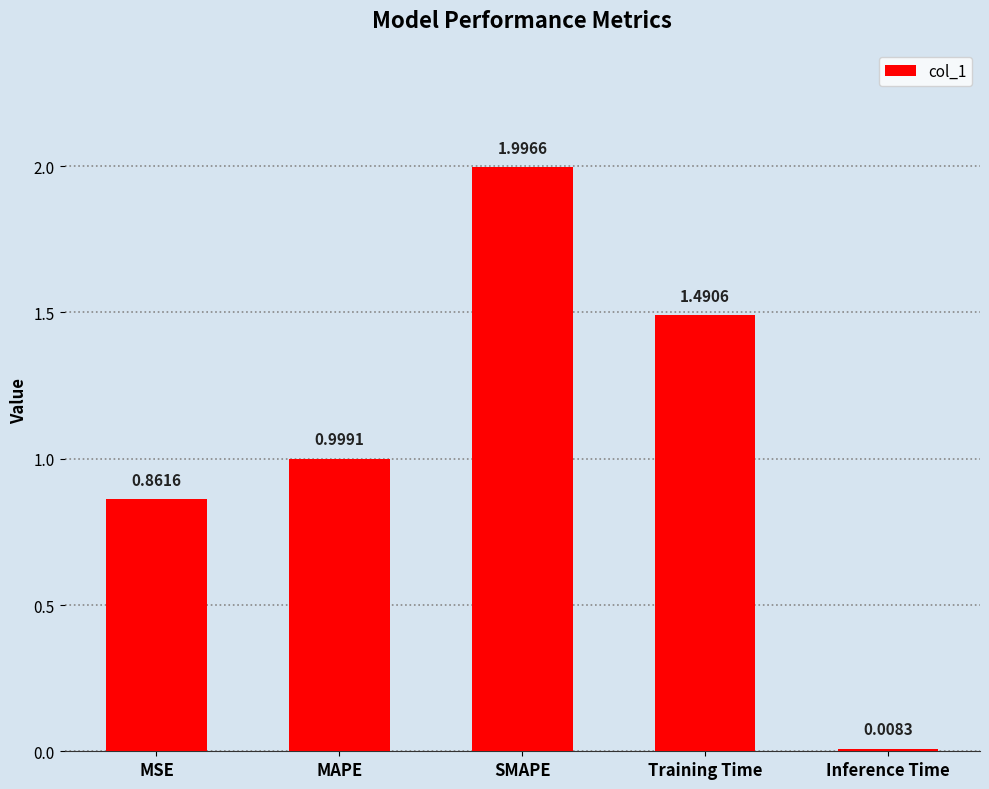

Are the bars horizontal?

No